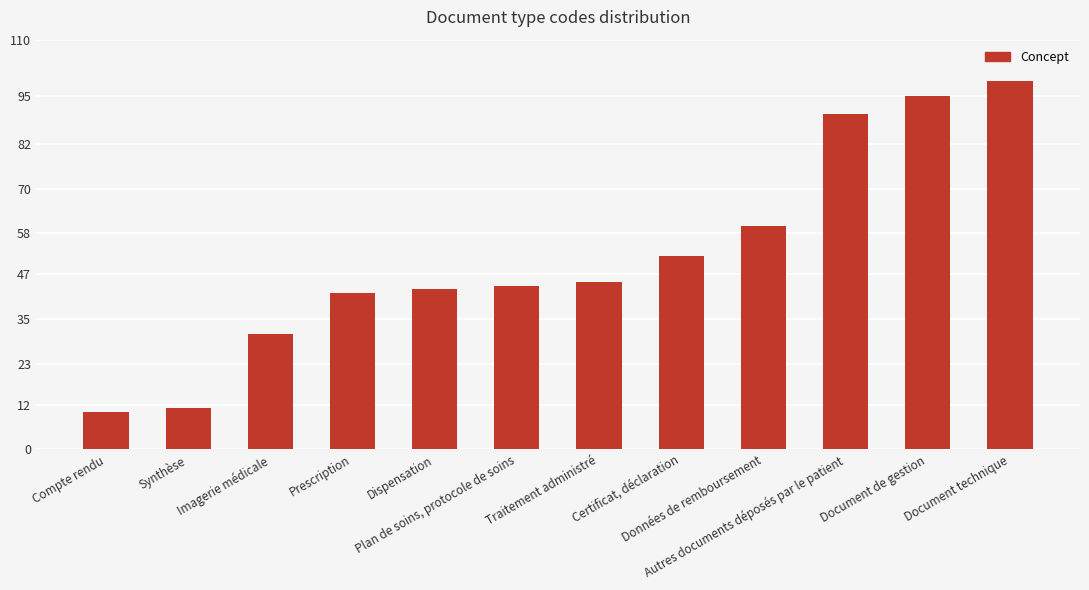

Reading left to right, list all the values displayed in this chart.

10	11	31	42	43	44	45	52	60	90	95	99